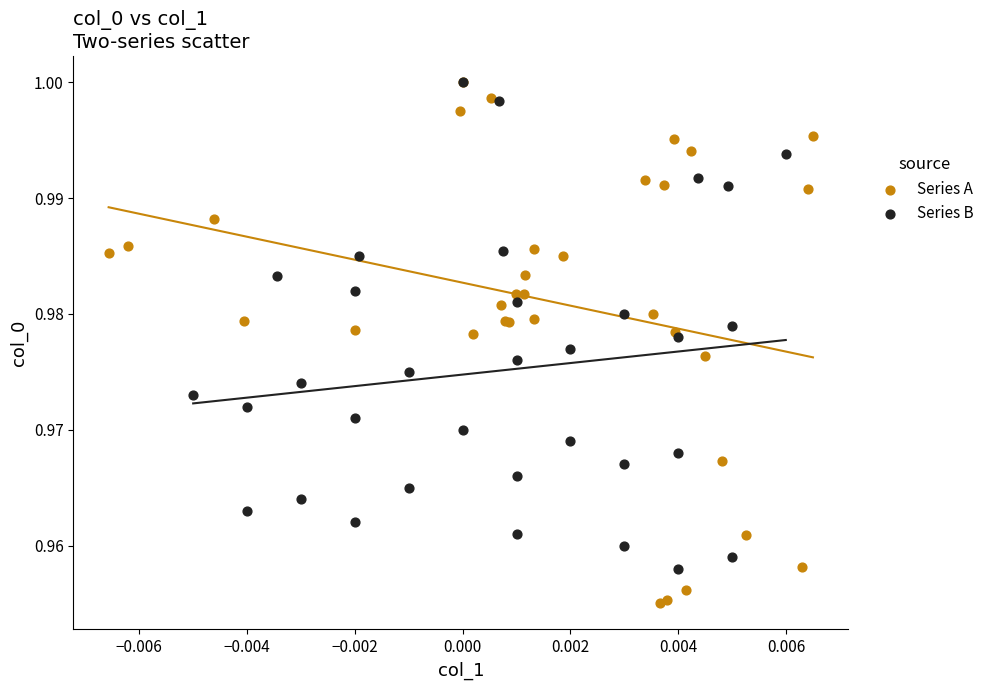

What are all the series names shown in the legend?

Series A, Series B